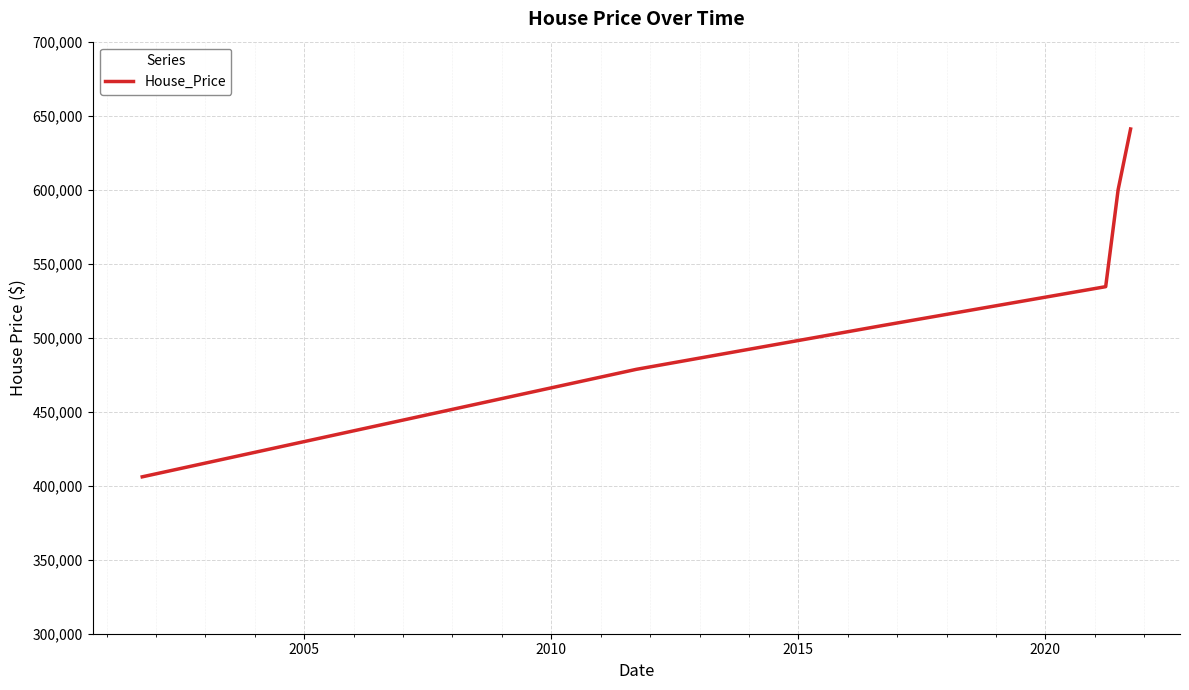

Is this an area chart (filled region under the line)?

No